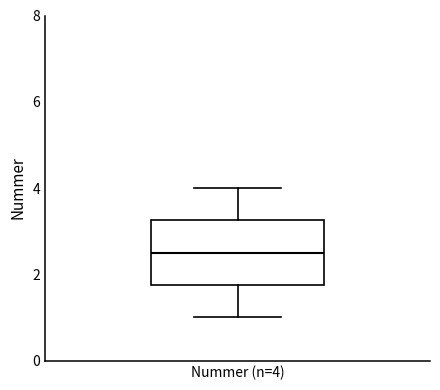

Transcribe this box plot: give where the median line is, the range the box spans, and where the two whiskers end, as read against the y-axis. The values are not printed on the chart, so give them approximately, as read against the axis.

median 2.6, box 1.8 to 3.2, whiskers 1.0 to 4.0